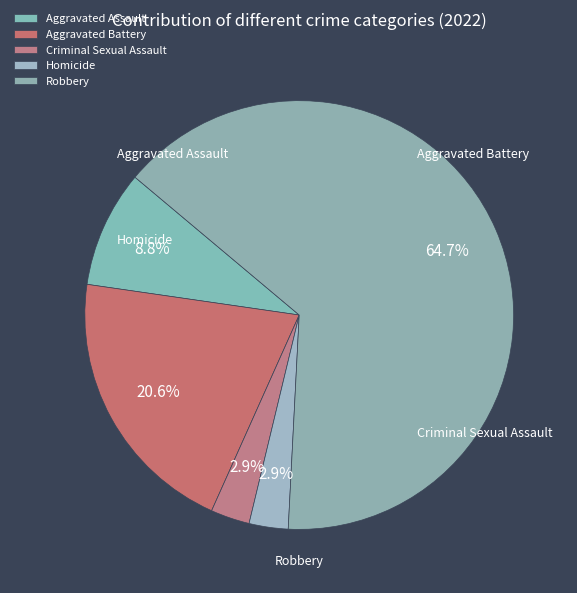

Rank the categories by value from highest to lowest.

Robbery, Aggravated Battery, Aggravated Assault, Criminal Sexual Assault, Homicide